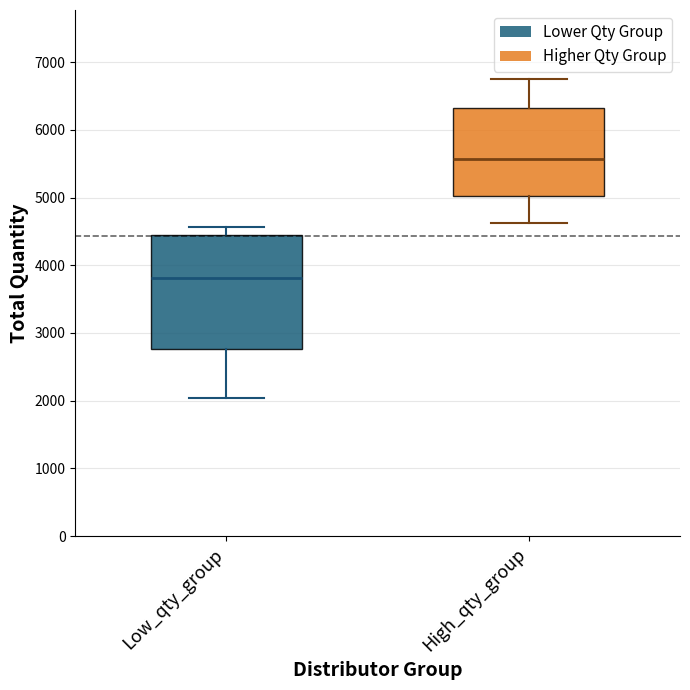

Where is the upper edge of the box for Low_qty_group on the y-axis? The values are not printed on the chart, so give them approximately, as read against the axis.

4400